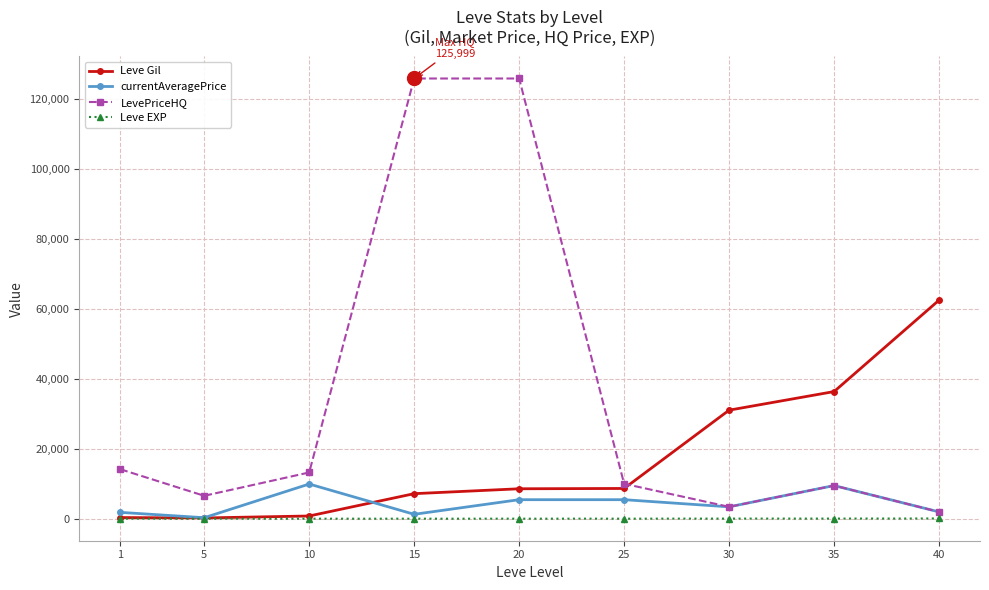

What are all the series names shown in the legend?

Leve Gil, currentAveragePrice, LevePriceHQ, Leve EXP